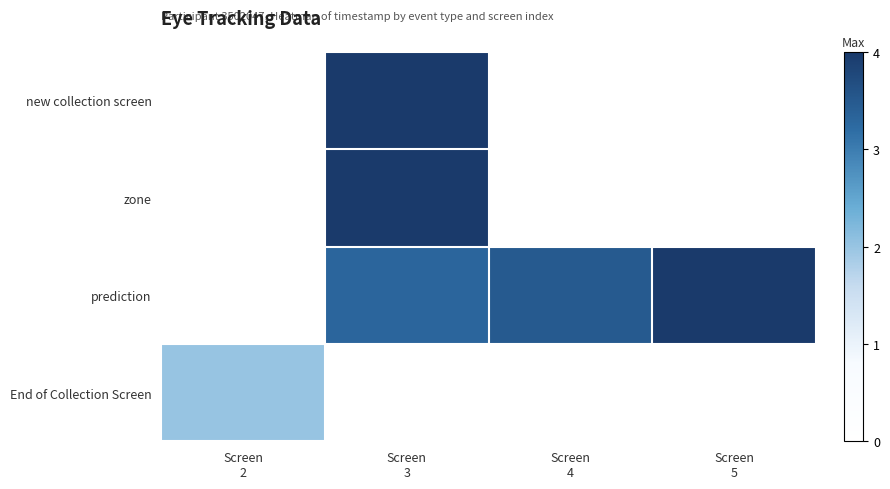

Is the value of new collection screen at Screen 3 greater than the value of End of Collection Screen at Screen 4?

No